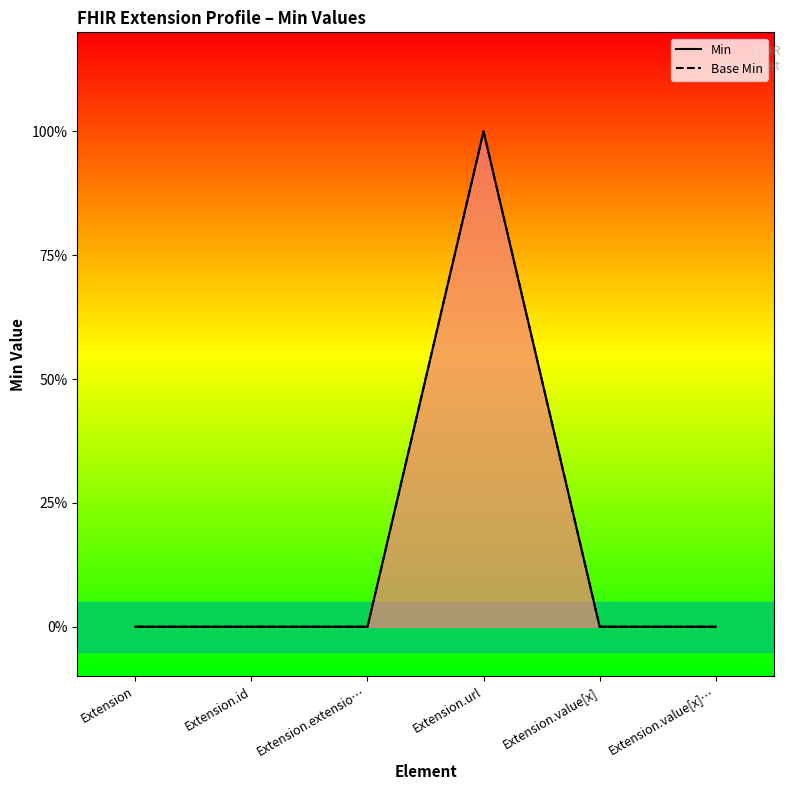

At which category is the sum across all series the highest?

Extension.url